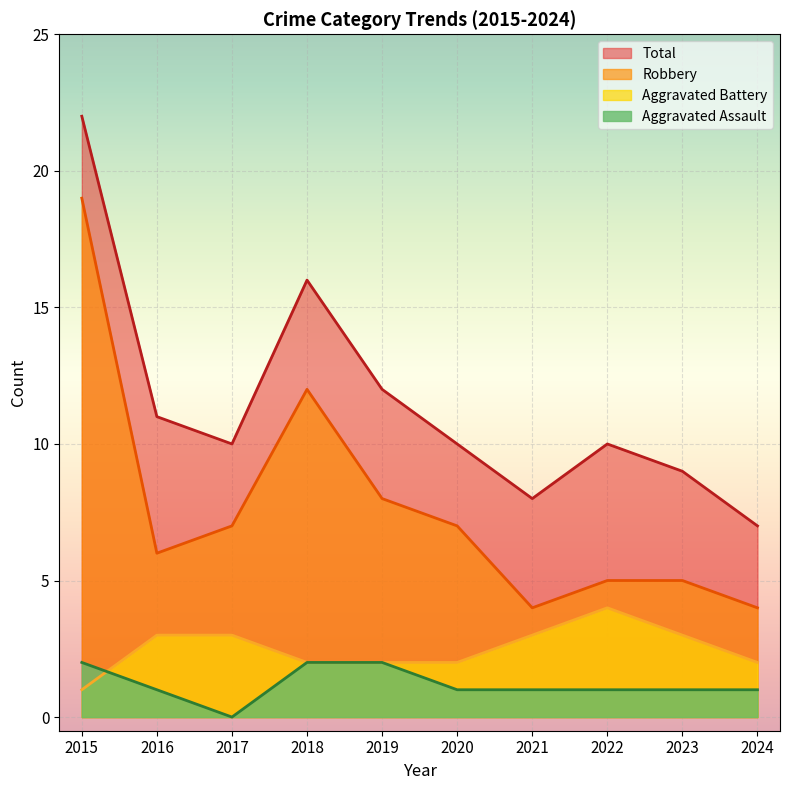

True or false: Total and Aggravated Battery cross at least once.

False